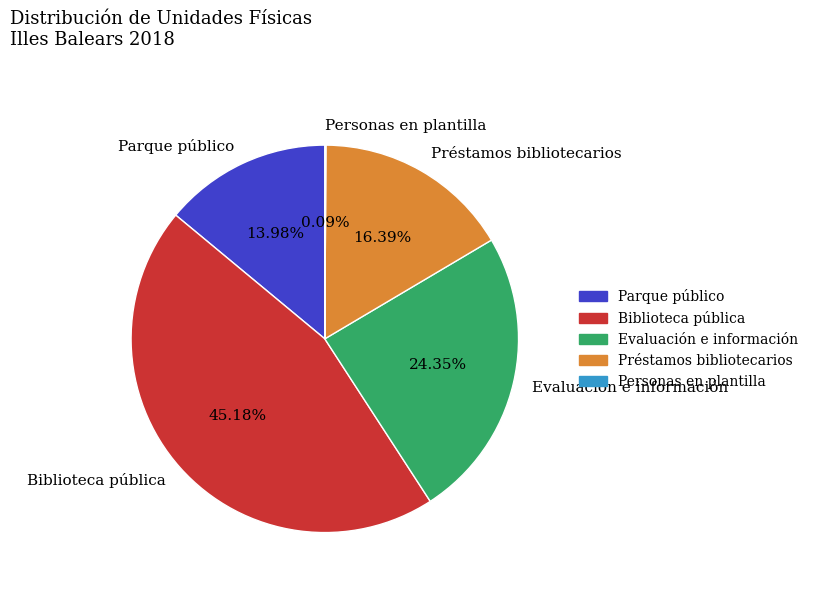

Is Biblioteca pública the majority of the pie?

No